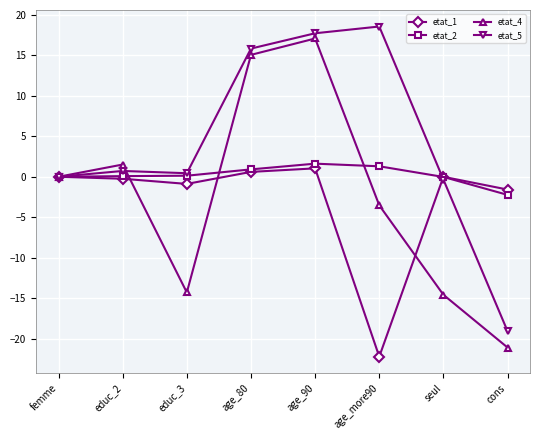

What is the difference between the second highest and minimum values in the etat_2 series?

3.5